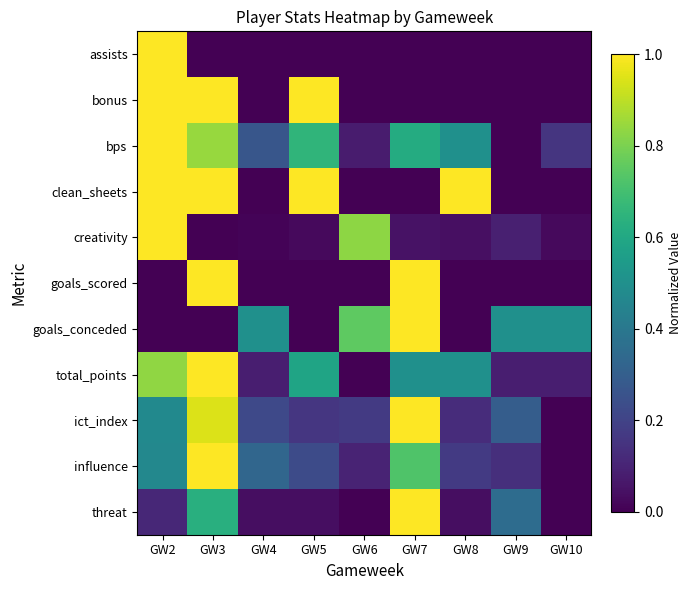

What is the difference between the highest and lowest values at GW2?

1.0